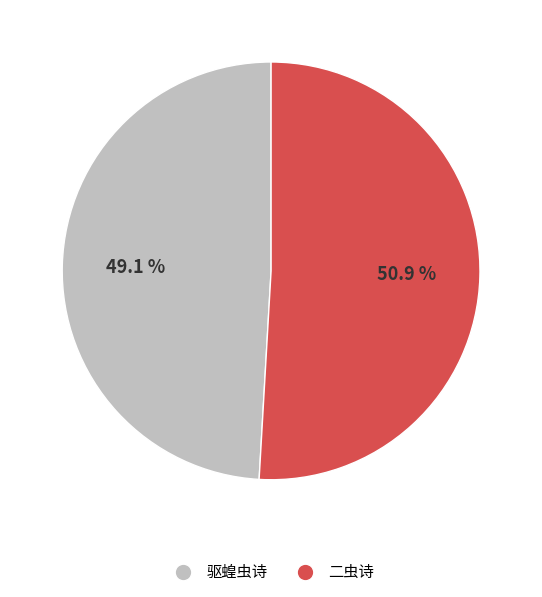

To the nearest percent, what is the average slice percentage?

50%